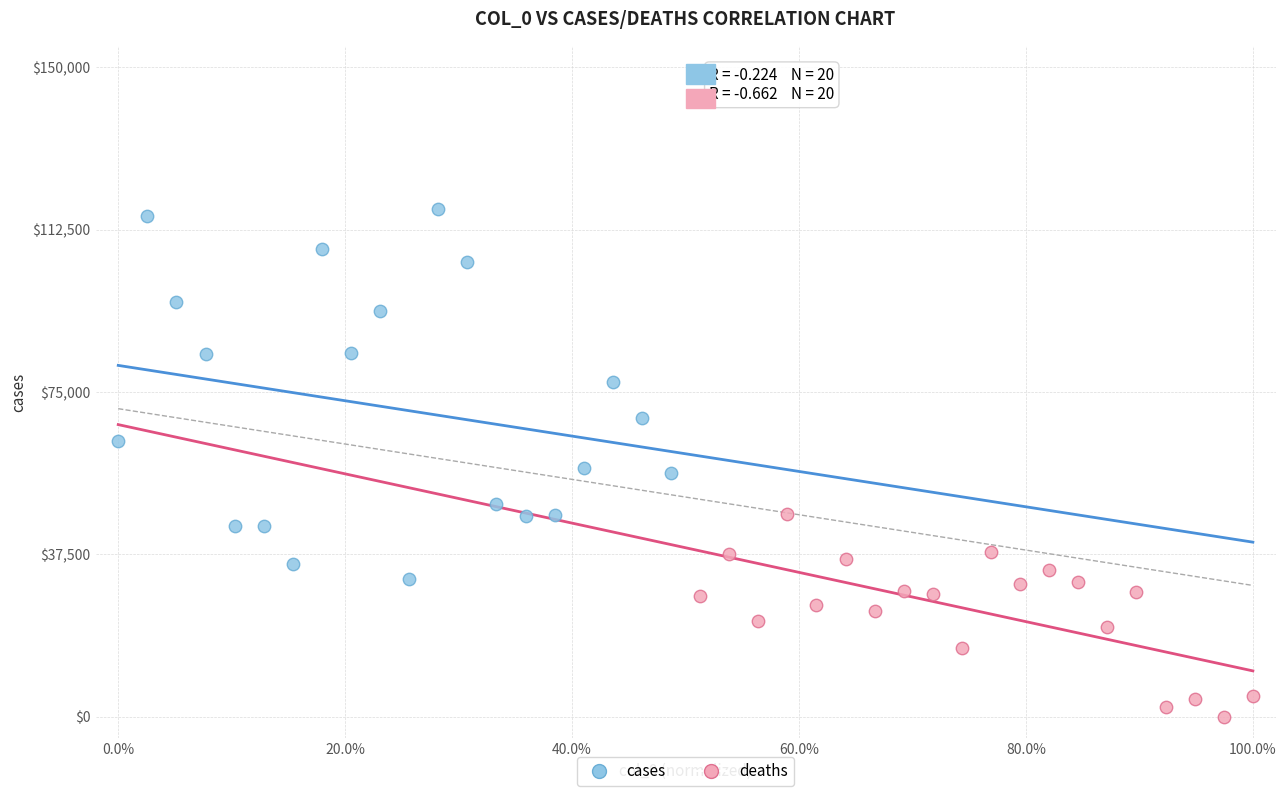

Which series reaches the maximum Y coordinate?

cases